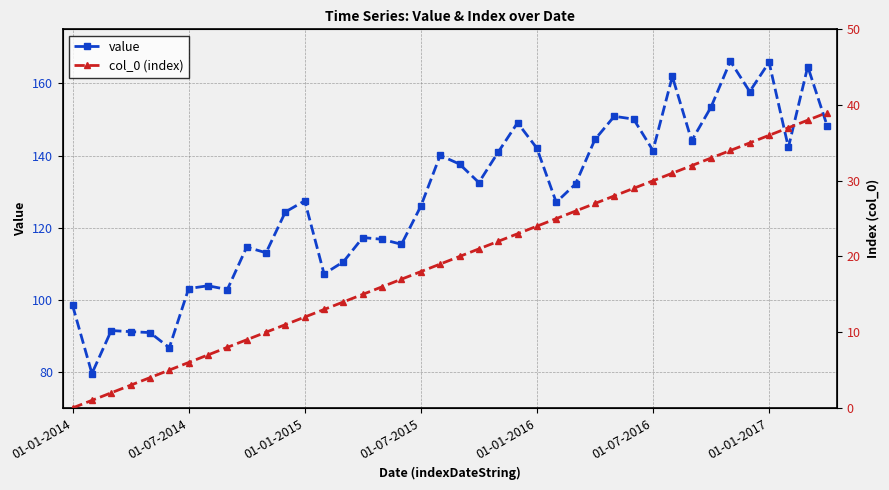

What is the greatest value displayed?

166.2